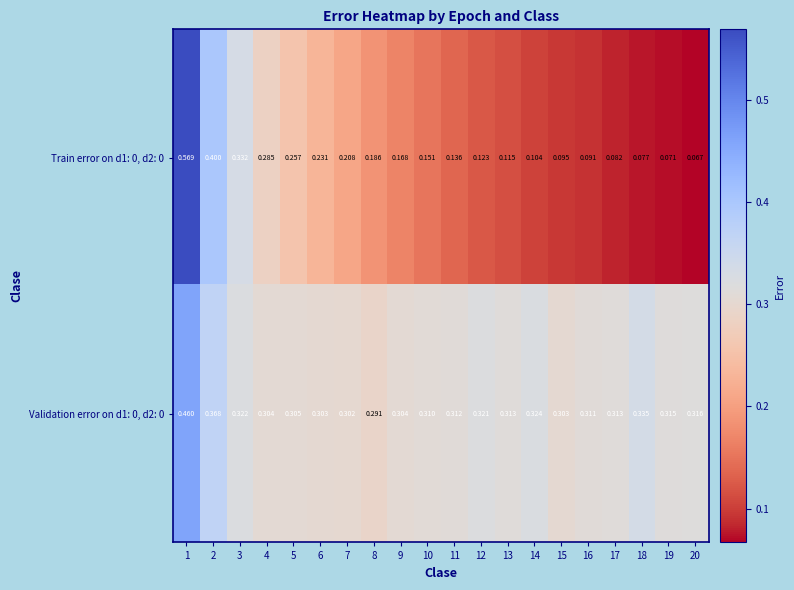

Is the value of Validation error on d1: 0, d2: 0 at 5 greater than the value of Train error on d1: 0, d2: 0 at 17?

Yes